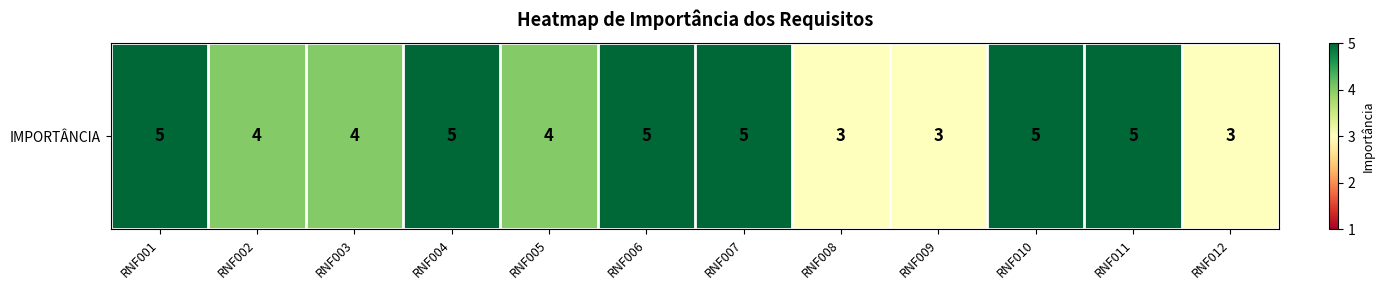

At which label is the value closest to 4?

RNF002